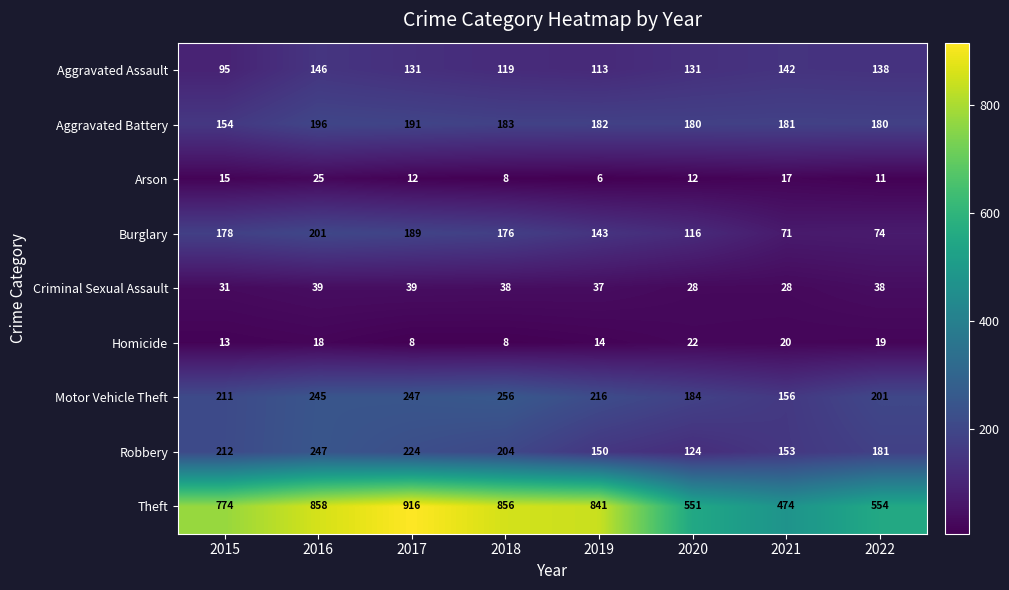

What is the spread (max minus min) of values at 2015?

761